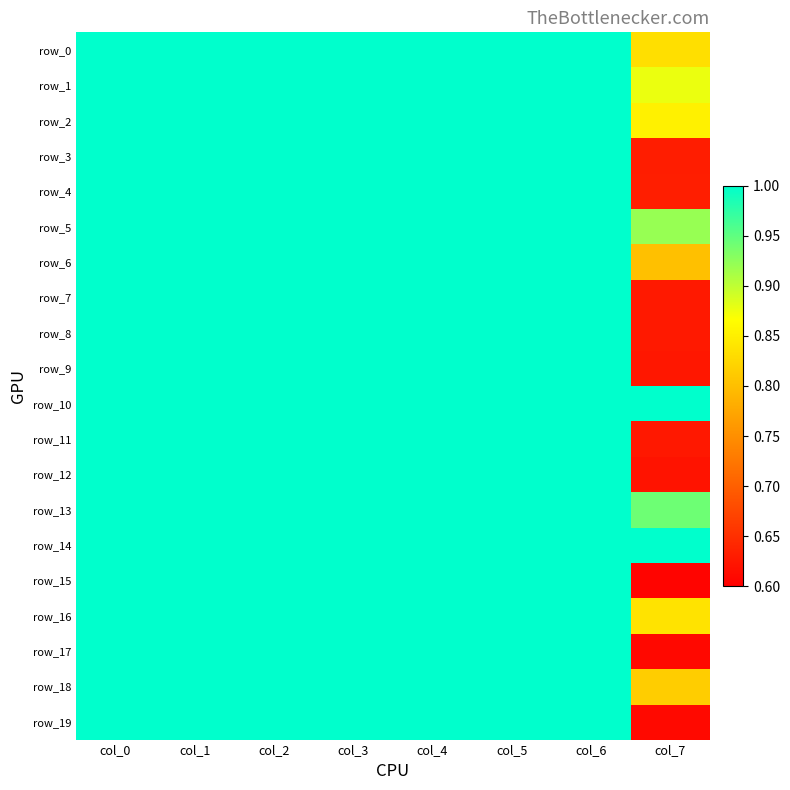

Read the row_19 value at col_4.

1.0